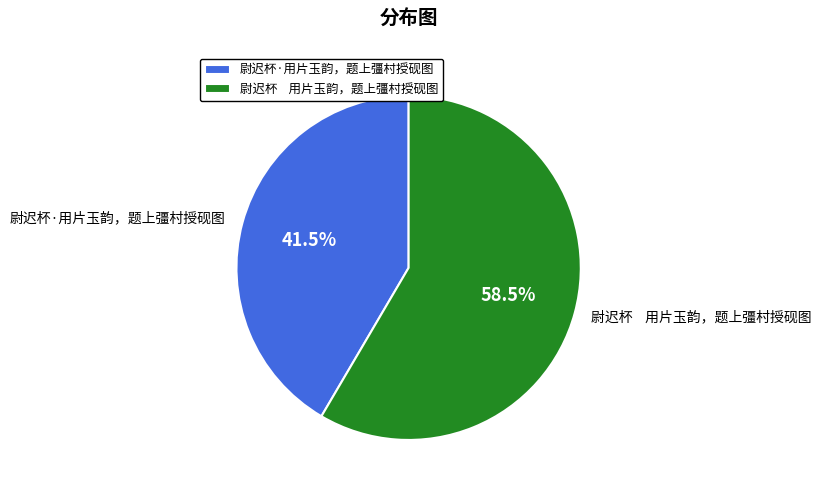

How many segments does this pie chart have?

2